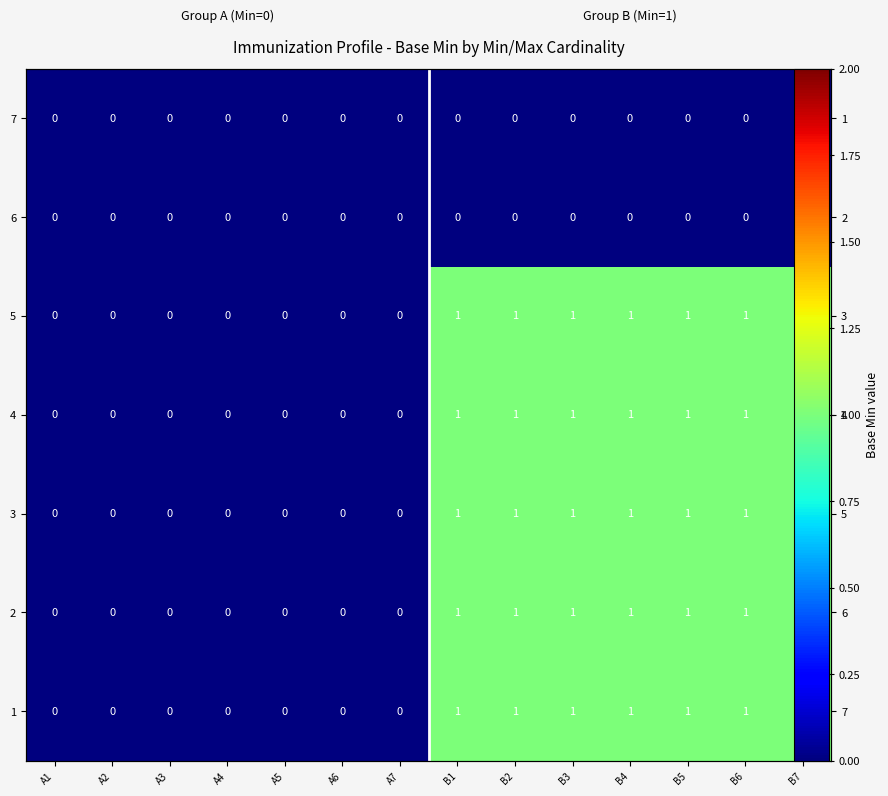

How many values in 4 are above zero?

7